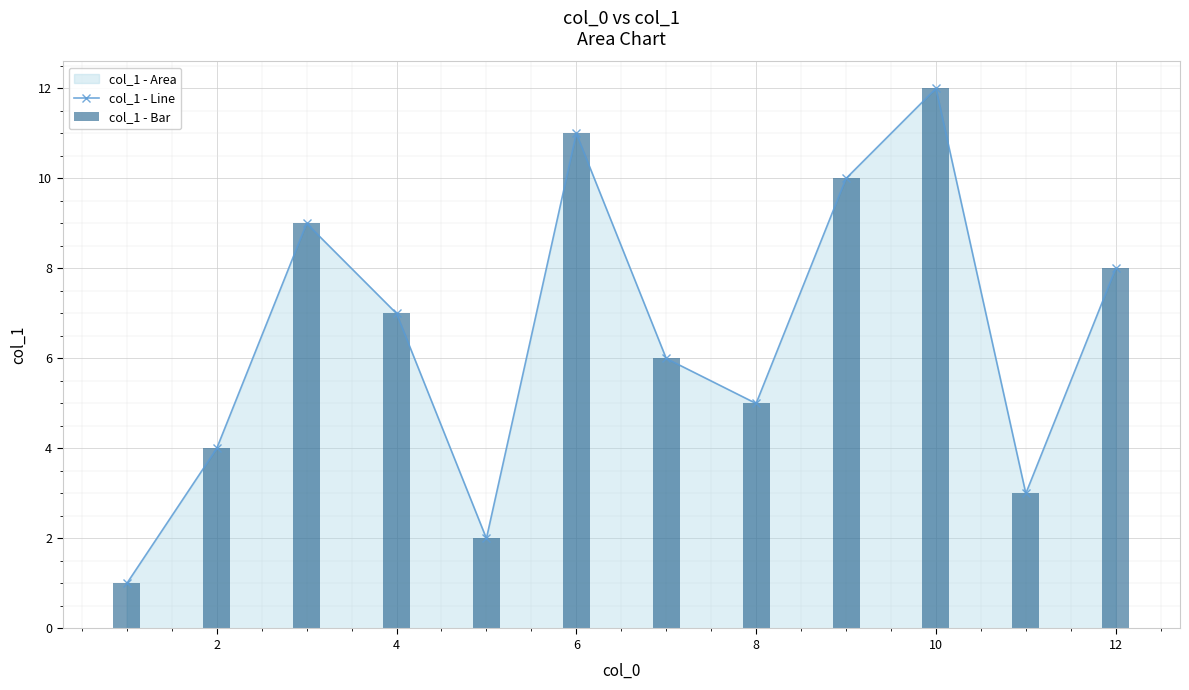

True or false: col_1 - Line has a value of 5 at 8.

True